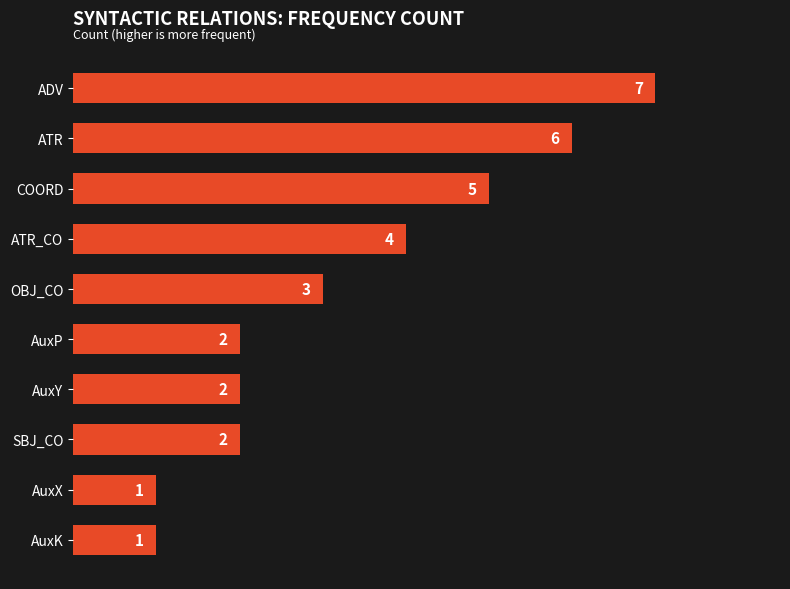

What is the change in value from AuxY to ADV?

+5